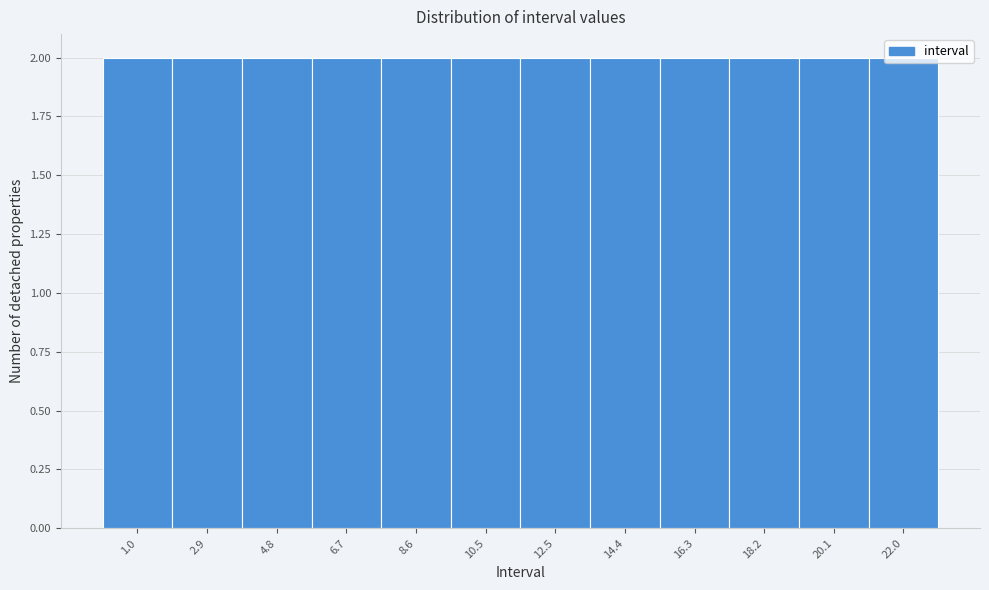

Reading left to right, transcribe this chart: for each bar, give the range it covers on the x-axis and its height. Neither the bar edges nor the heights are printed on the chart, so give them approximately, as read against the axes.

0.0 to 2.0: 2
2.0 to 3.8: 2
3.8 to 5.8: 2
5.8 to 7.6: 2
7.6 to 9.6: 2
9.6 to 11.6: 2
11.6 to 13.4: 2
13.4 to 15.4: 2
15.4 to 17.2: 2
17.2 to 19.2: 2
19.2 to 21.0: 2
21.0 to 23.0: 2